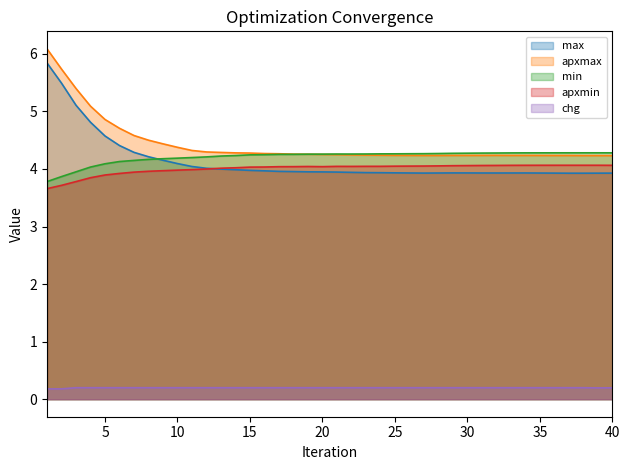

What are all the series names shown in the legend?

max, apxmax, min, apxmin, chg